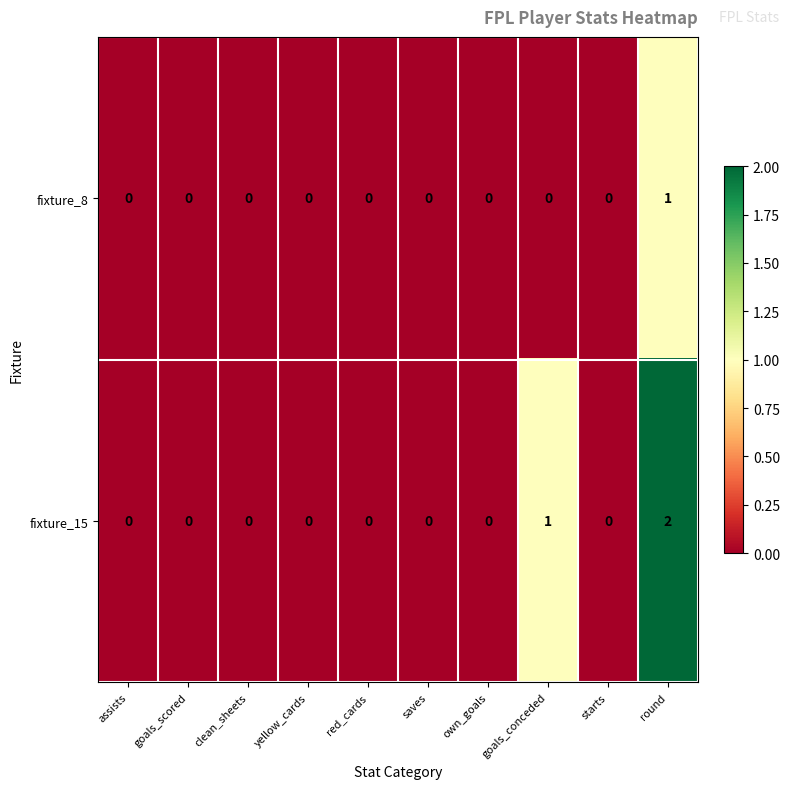

Rank the series by their maximum value, from lowest to highest.

fixture_8, fixture_15